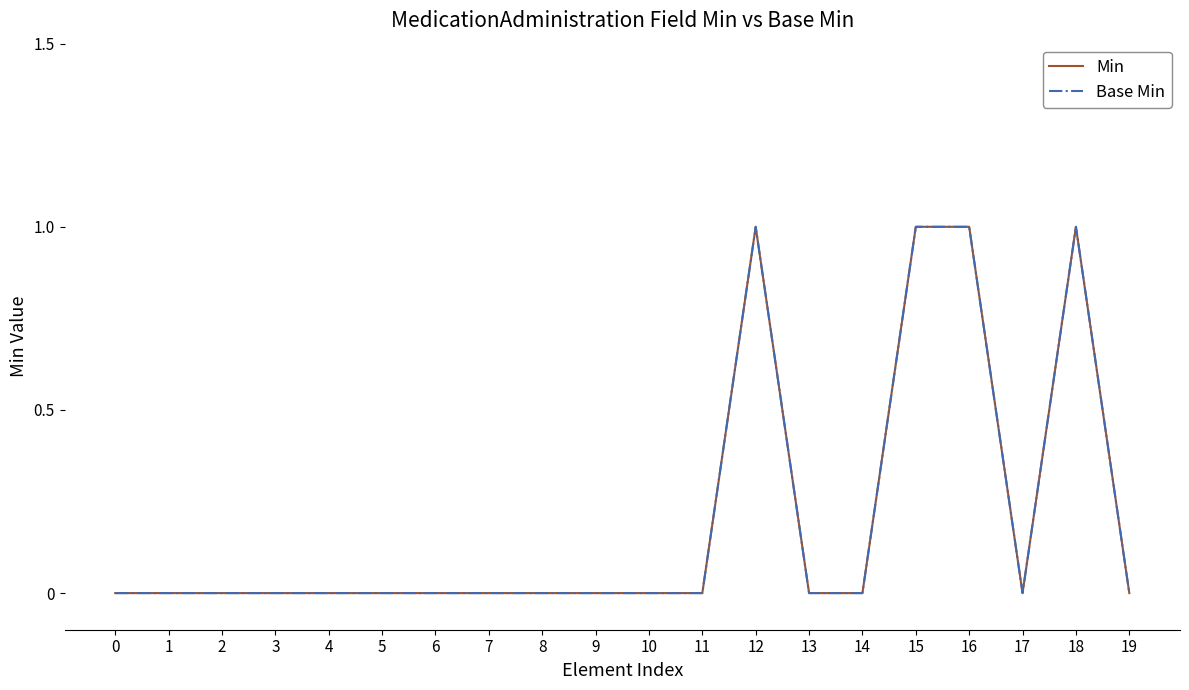

At which category is the sum across all series the highest?

12